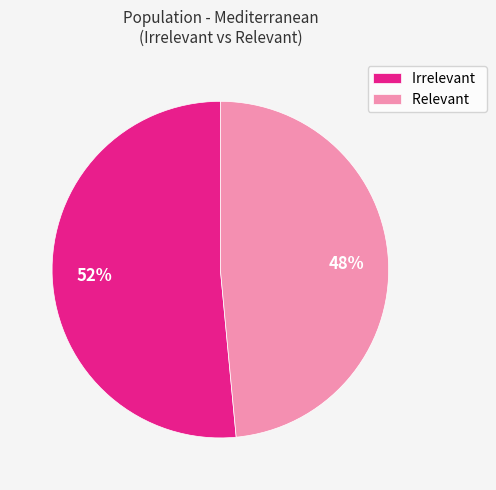

Which category accounts for the majority?

Irrelevant